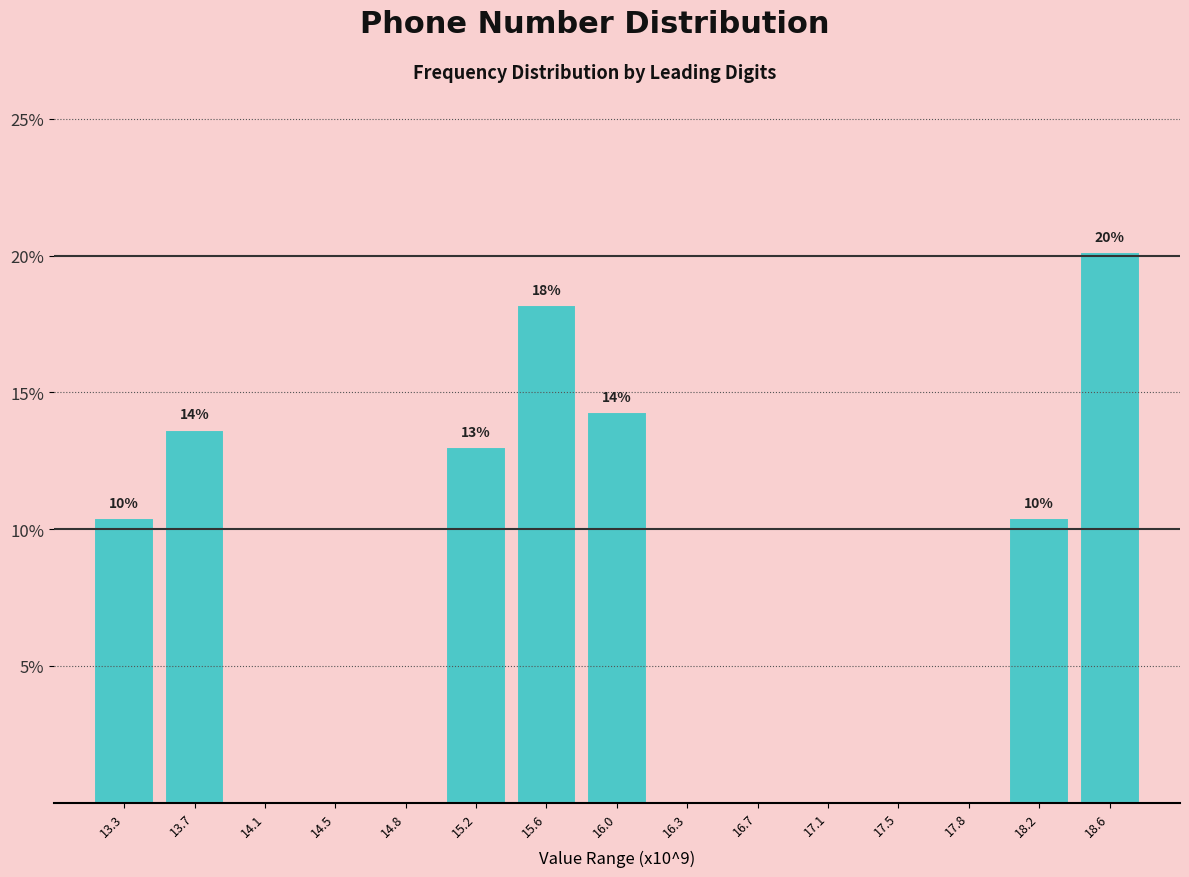

Reading left to right, transcribe all the data shown in this chart.

13.3=10.4	13.7=13.6	14.1=0.0	14.5=0.0	14.8=0.0	15.2=13.0	15.6=18.2	16.0=14.3	16.3=0.0	16.7=0.0	17.1=0.0	17.5=0.0	17.8=0.0	18.2=10.4	18.6=20.1